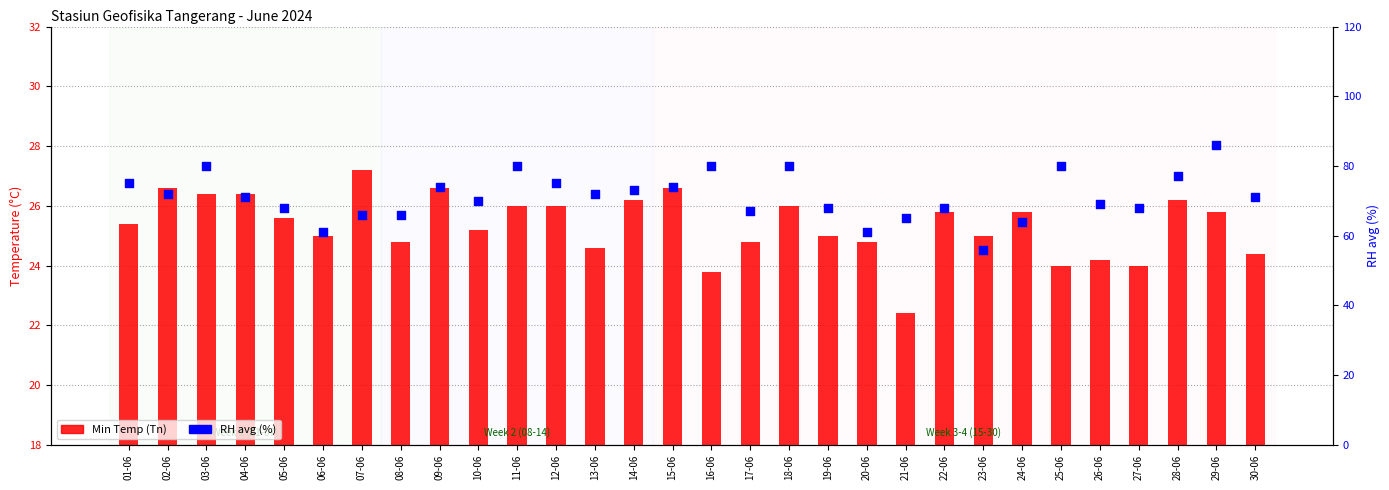

What are all the series names shown in the legend?

Min Temp (Tn), RH avg (%)